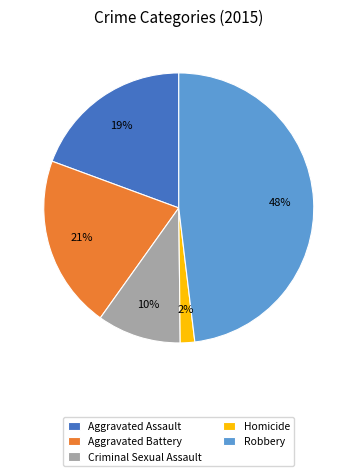

Is there any slice that represents more than half of the pie?

No